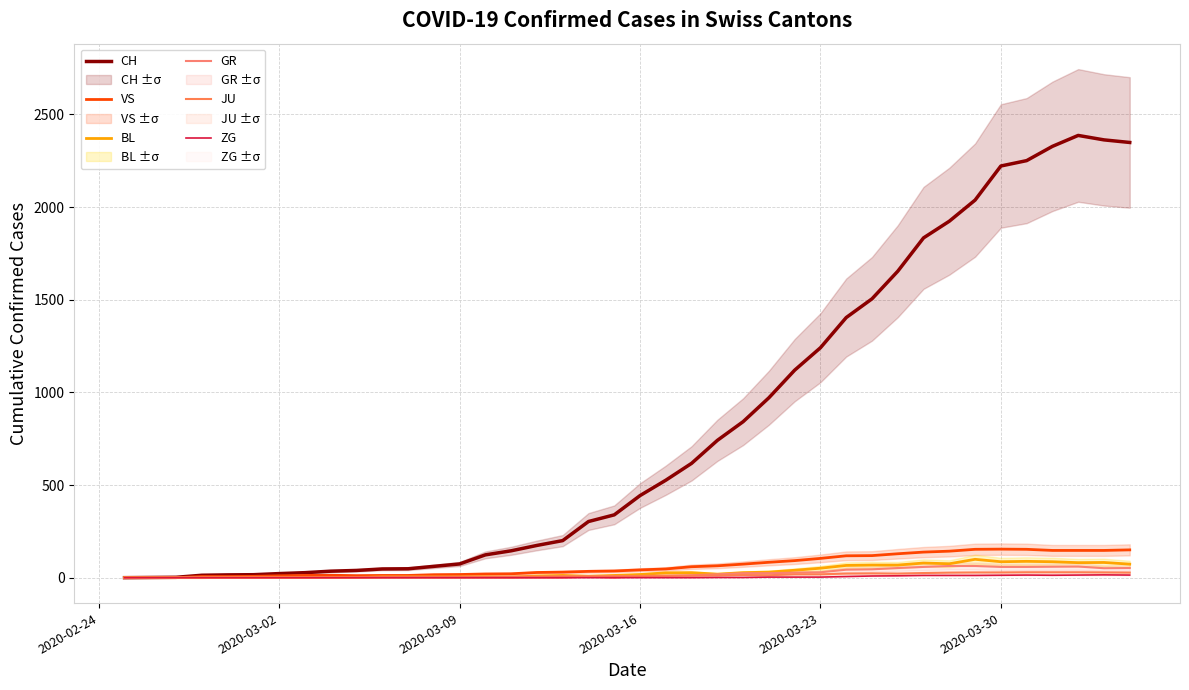

True or false: CH and ZG cross at least once.

False